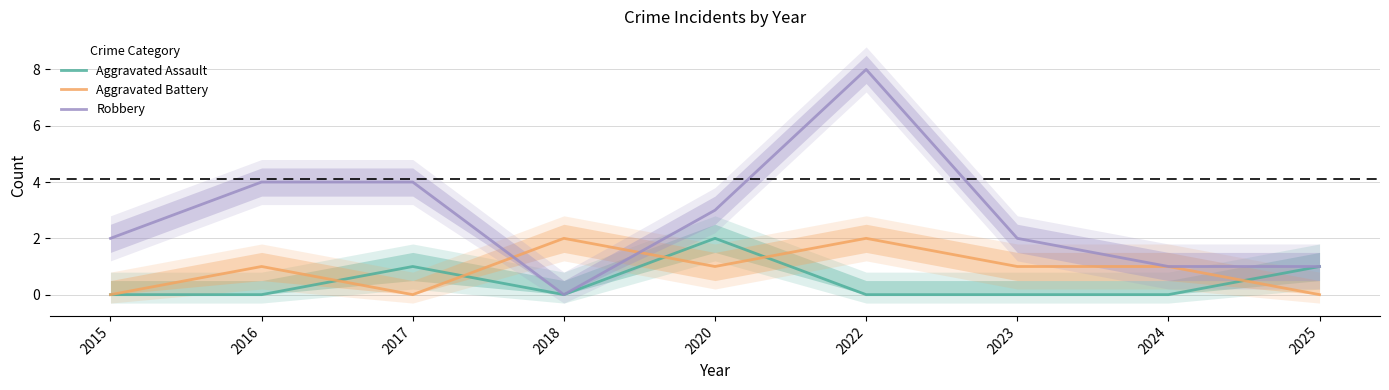

How many Aggravated Battery values are between 0 and 1?

7